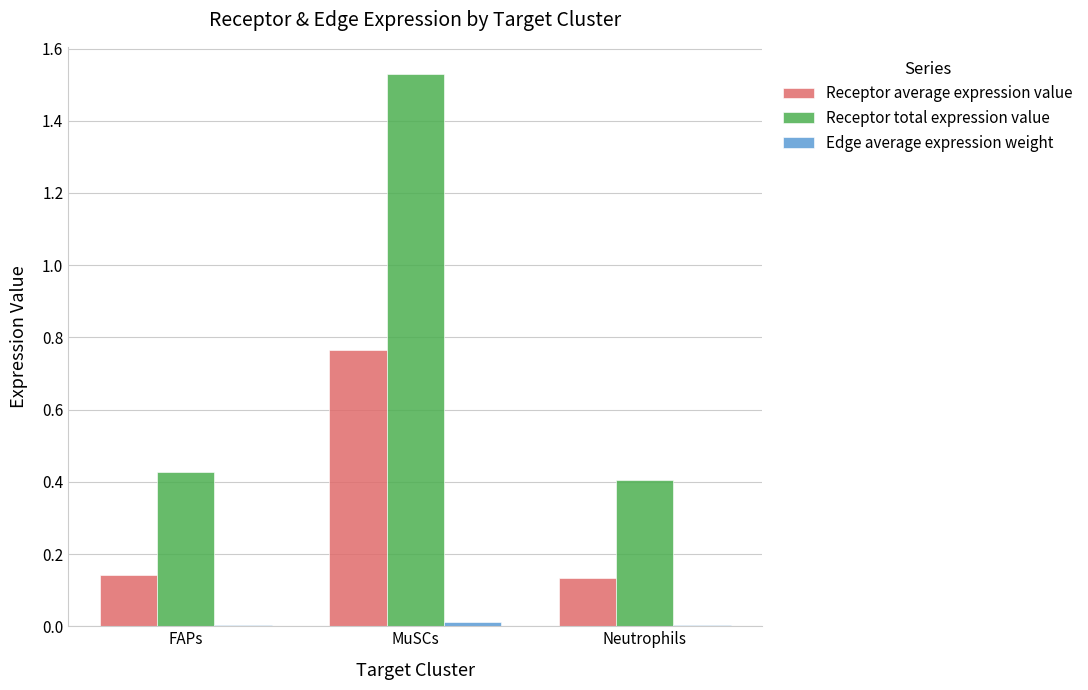

At which label does Receptor total expression value reach its peak?

MuSCs